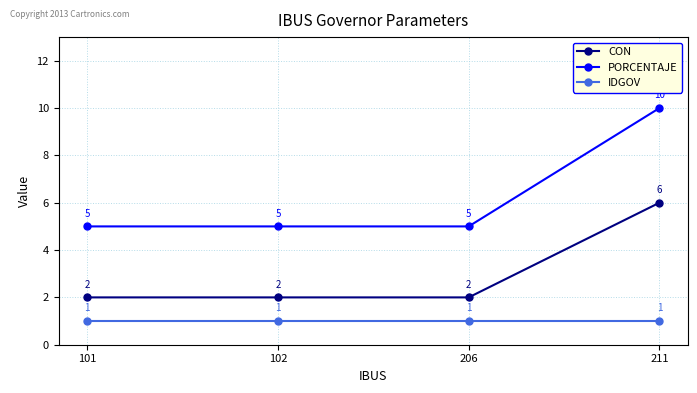

Rank the series by their average value, from lowest to highest.

IDGOV, CON, PORCENTAJE